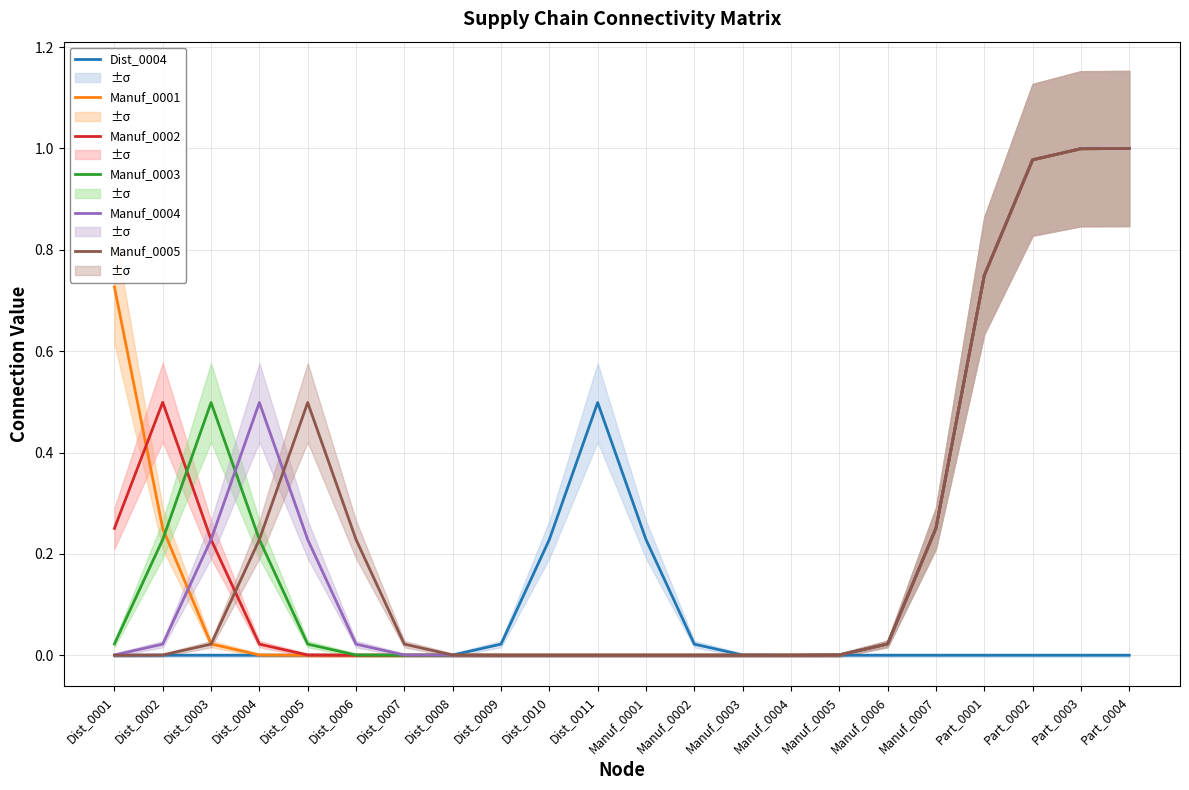

What is the total value across all series at Dist_0002?

1.0